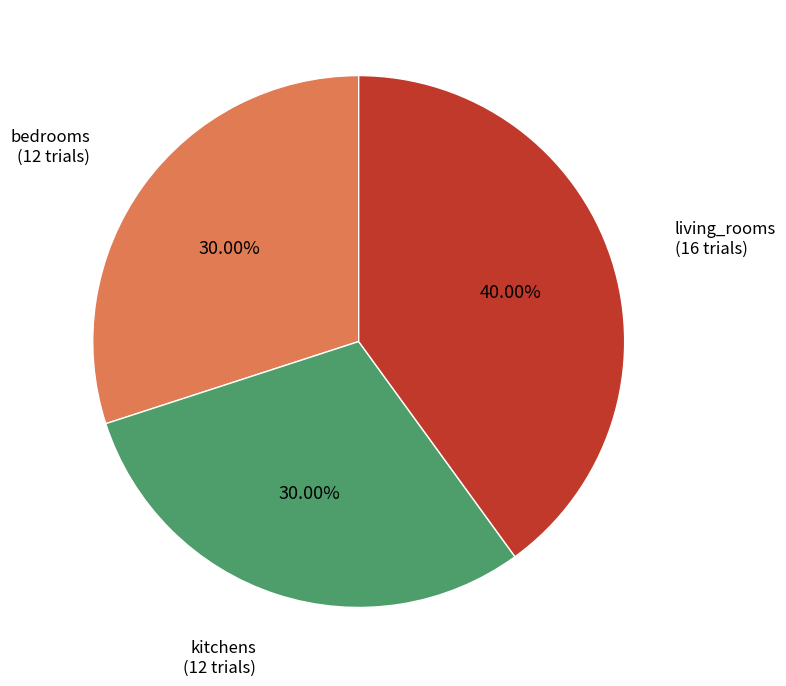

Is there a majority slice in this chart?

No